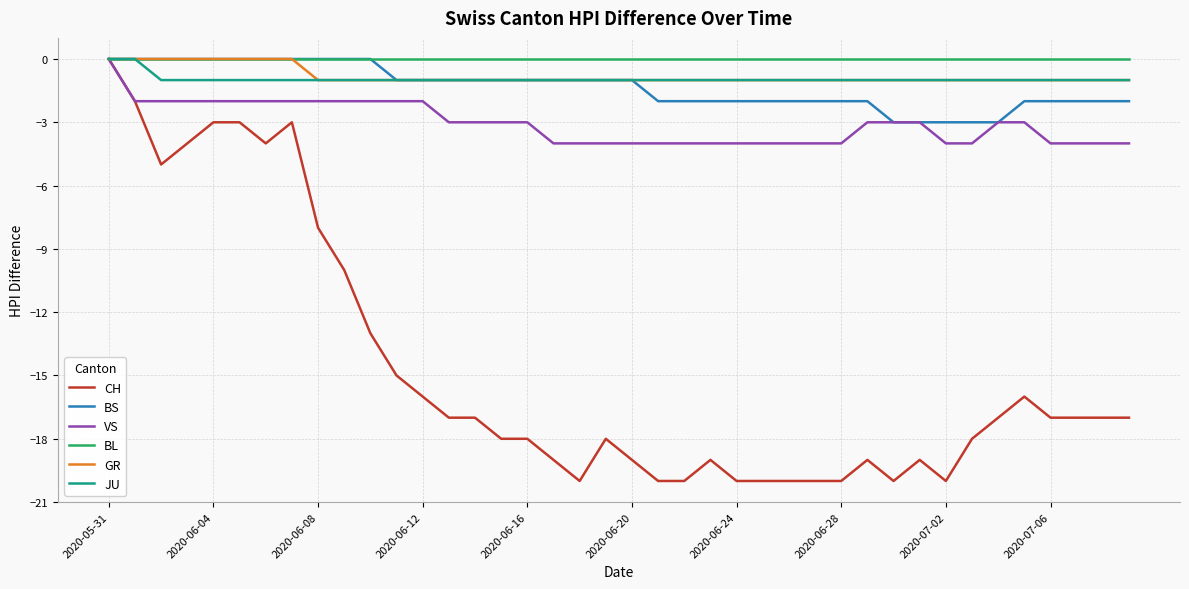

Which series has the largest range (max minus min)?

CH